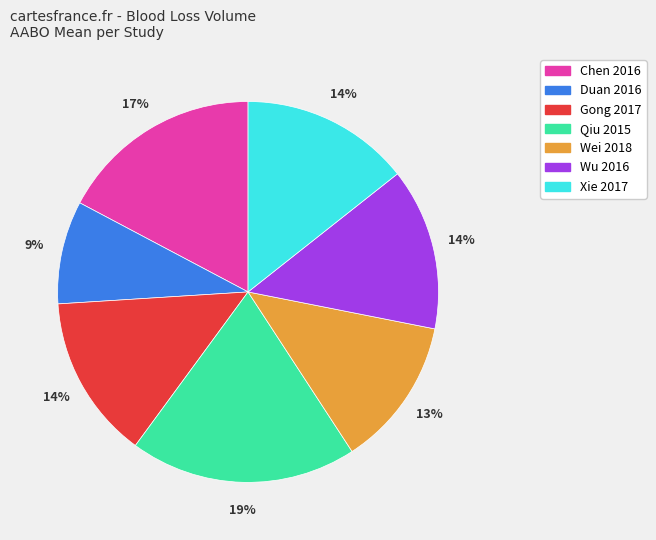

Combined, do Qiu 2015 and Wei 2018 account for over 50%?

No